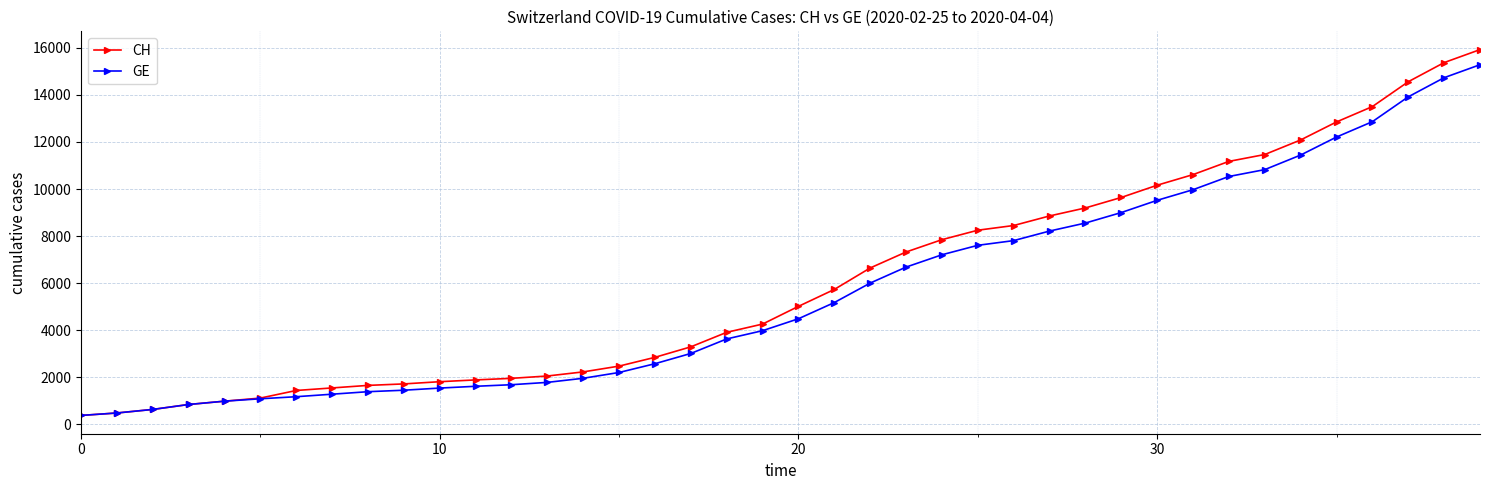

Which series has the widest spread of values?

CH